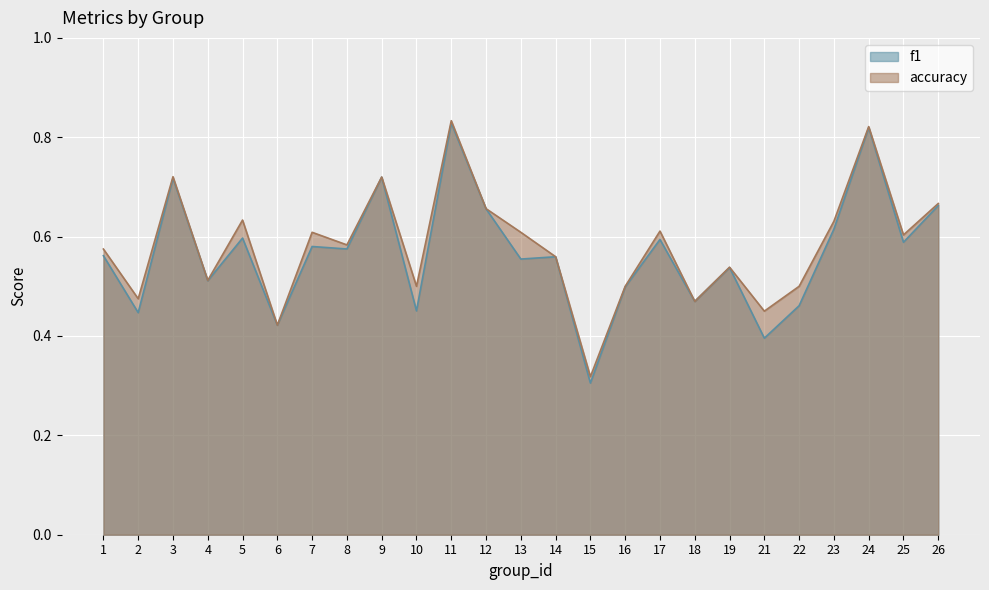

What are all the series names shown in the legend?

f1, accuracy